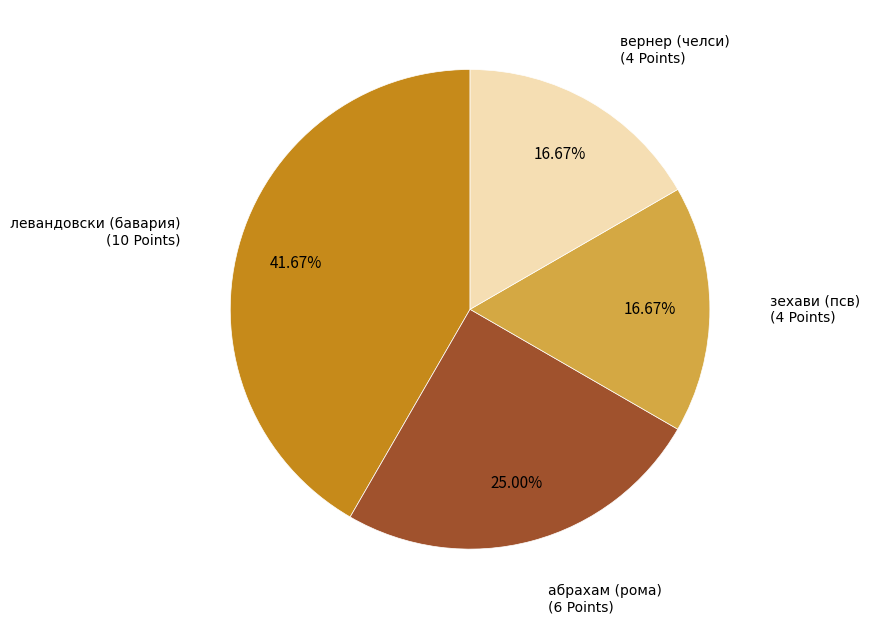

Count the number of slices in the pie.

4